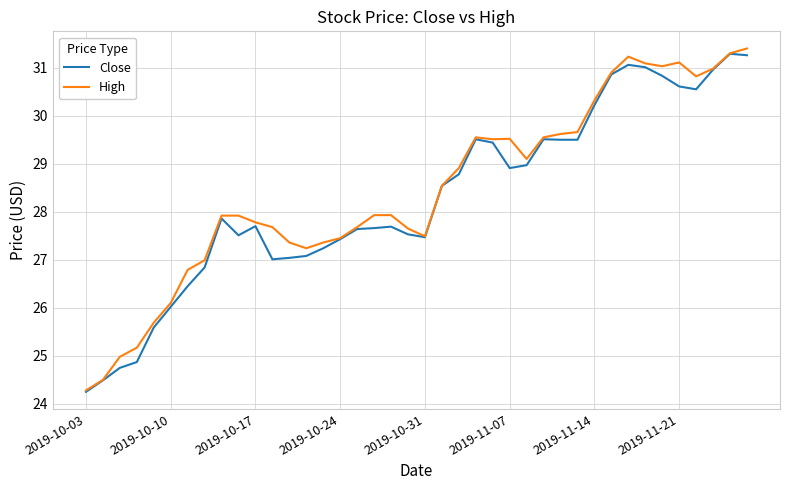

What is the difference between the maximum and minimum values in the High series?

7.1